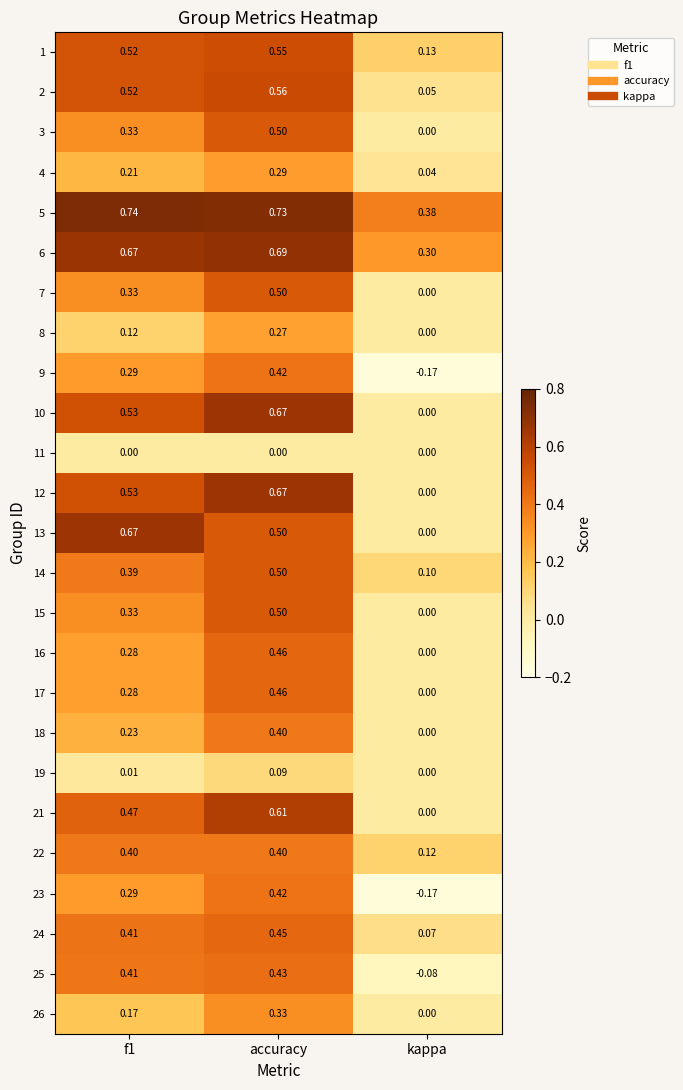

At which label does 4 reach its peak?

accuracy